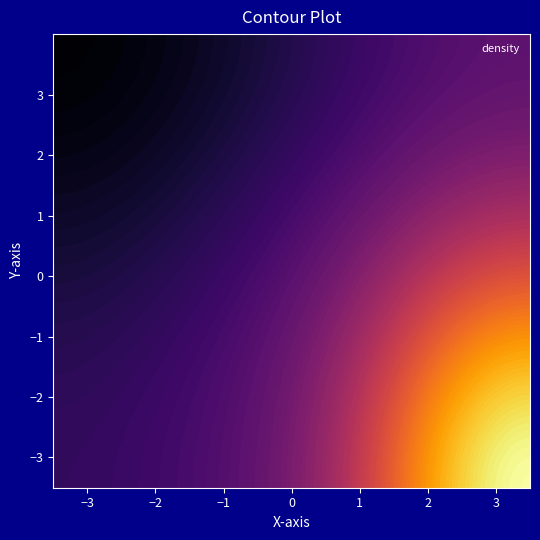

How many data points are less than 8?

6